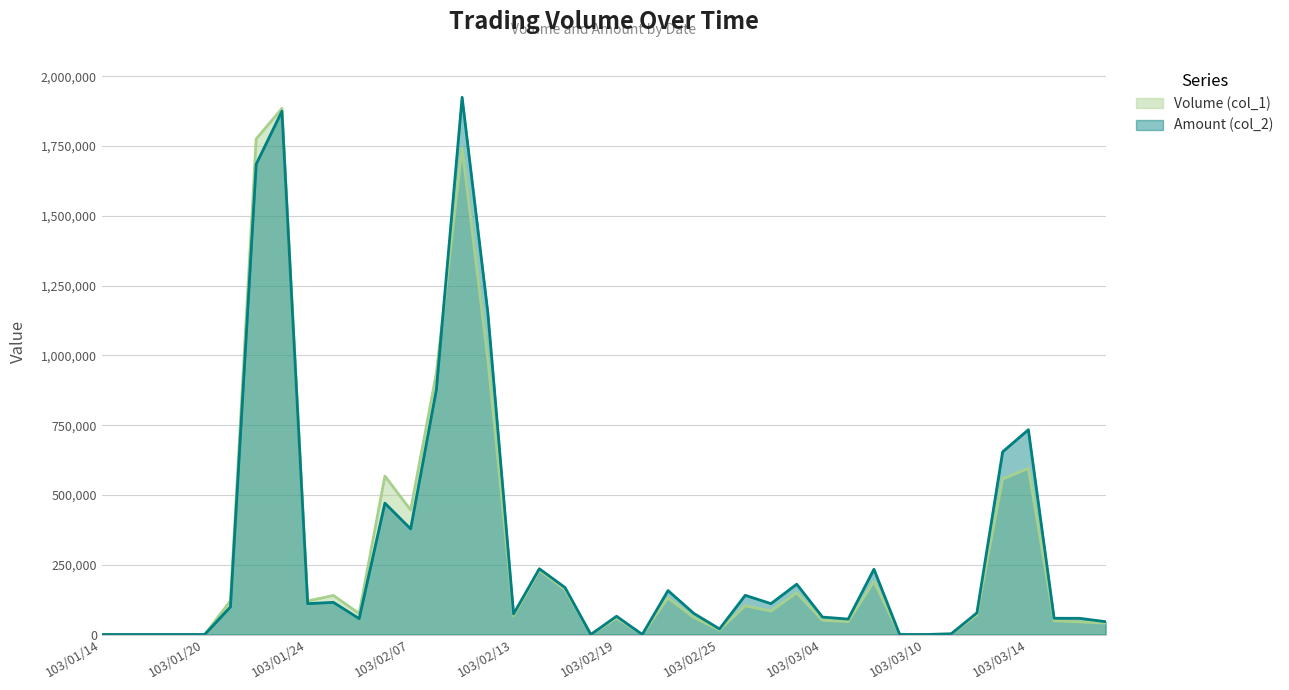

Rank the series by their average value, from highest to lowest.

Amount (col_2), Volume (col_1)